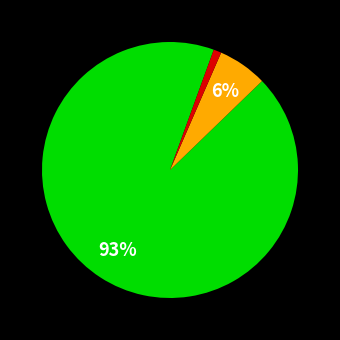

Is there a majority slice in this chart?

Yes